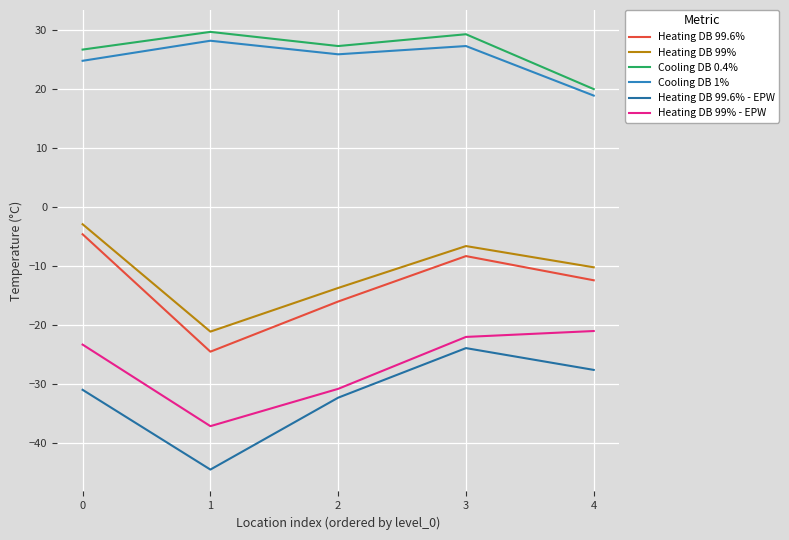

Is this an area chart (filled region under the line)?

No